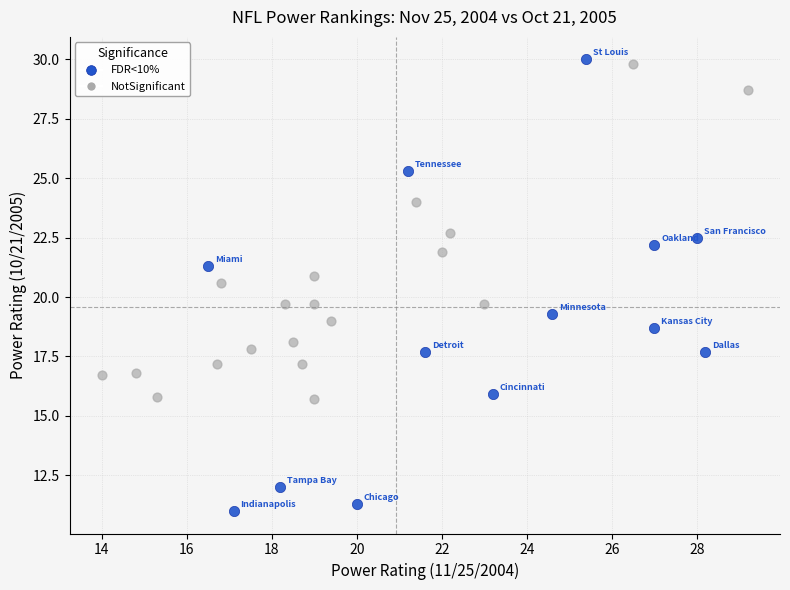

Which series has the largest Y range (max minus min)?

FDR<10%